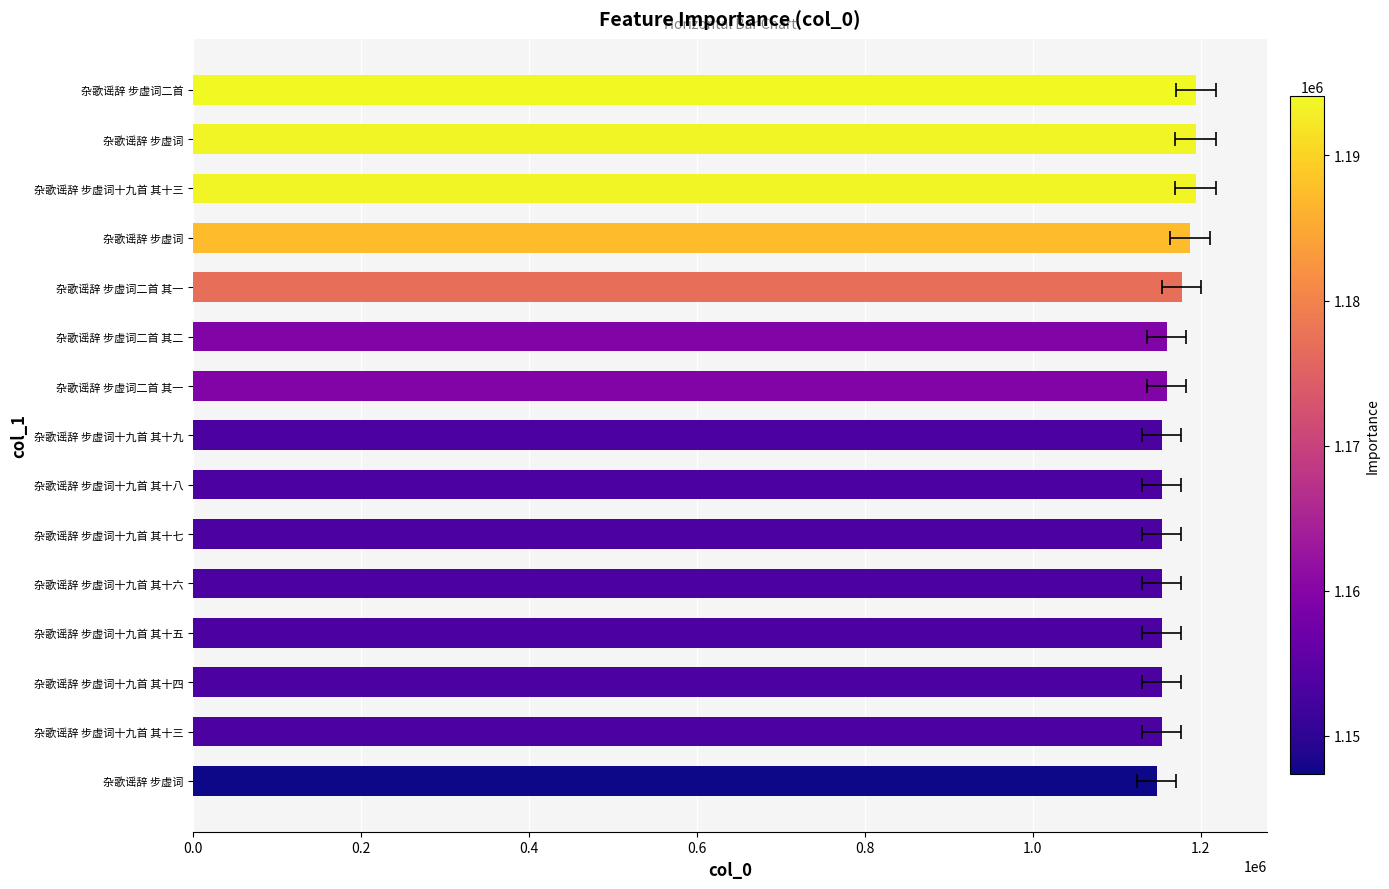

What is the value of the 5th bar from the left?

1153229